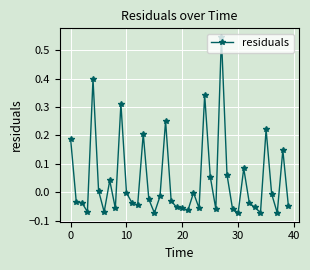

True or false: the data has more than 0 interior local peaks.

True